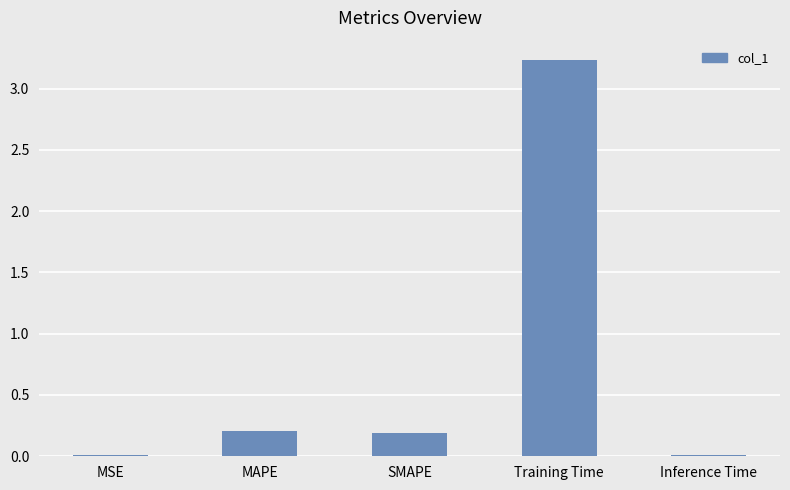

What is the average value?

0.7